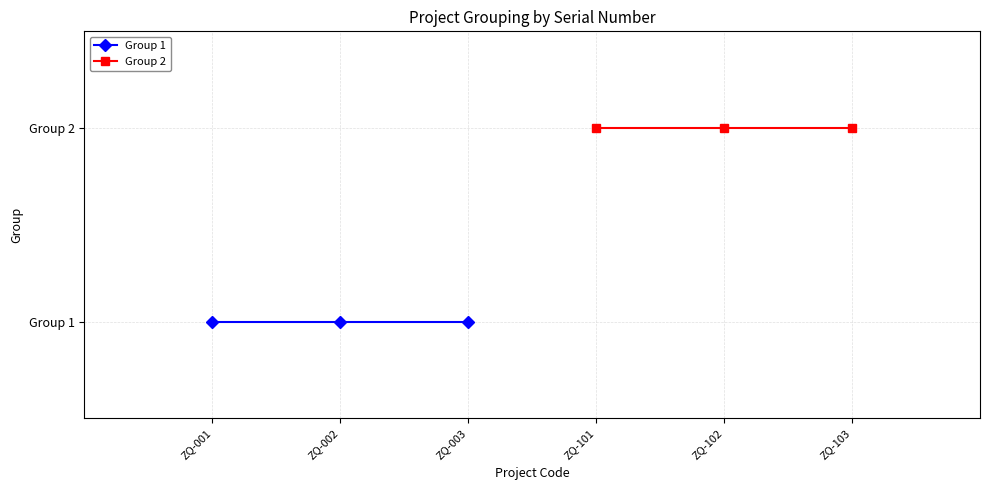

At which category does the chart reach its minimum across all series?

ZQ-001